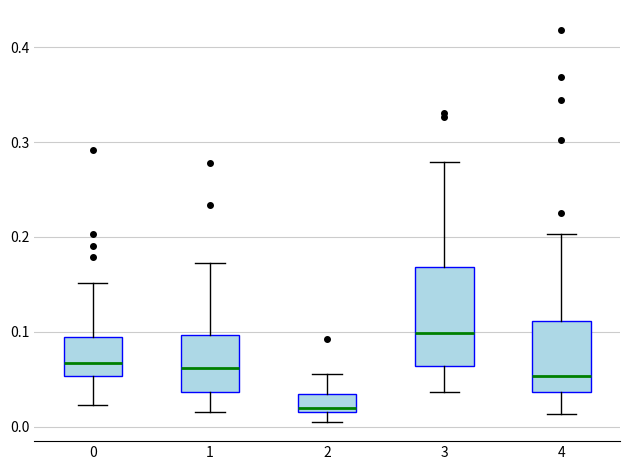

Which box is the tallest, from its lower edge to its upper edge?

3